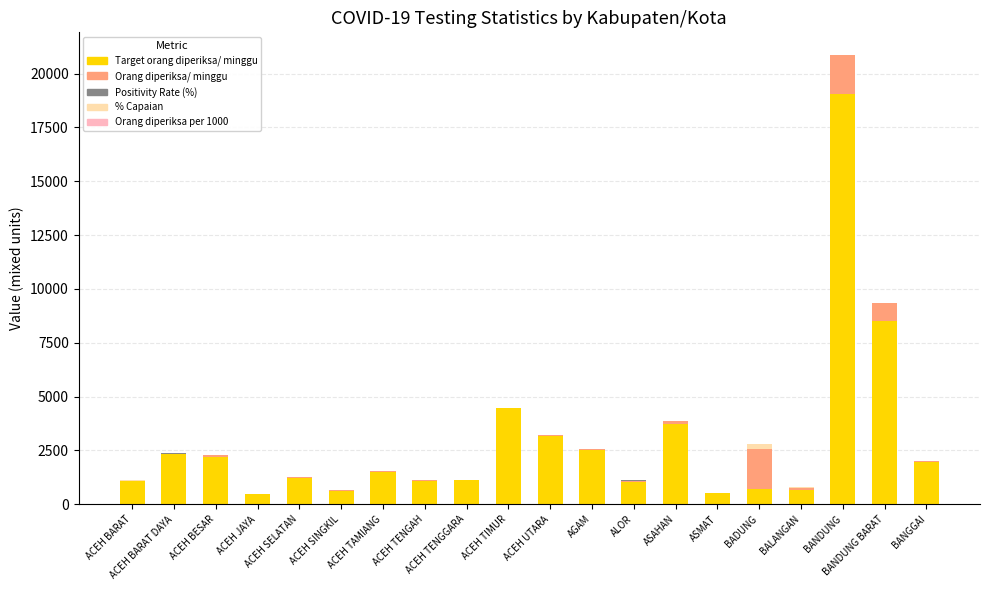

How many distinct data groups are displayed?

5